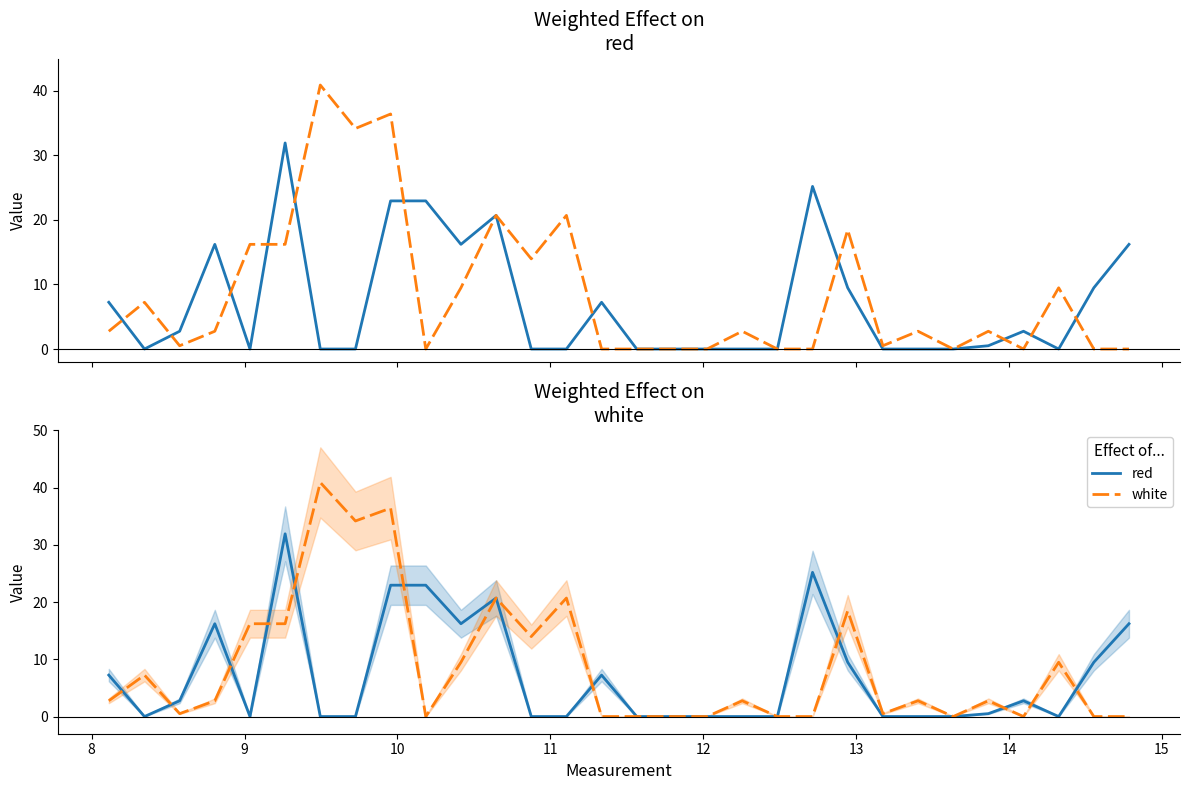

At which category does red reach its first local valley?

8